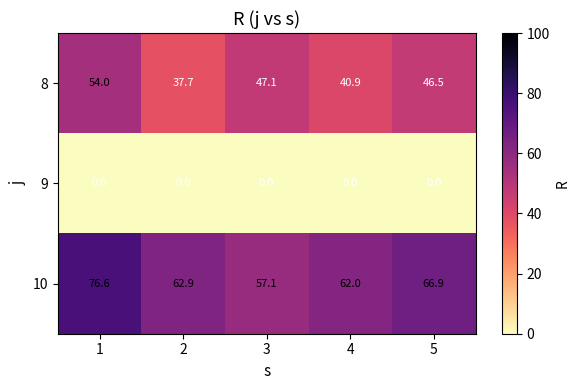

Which series has the largest total across all categories?

10